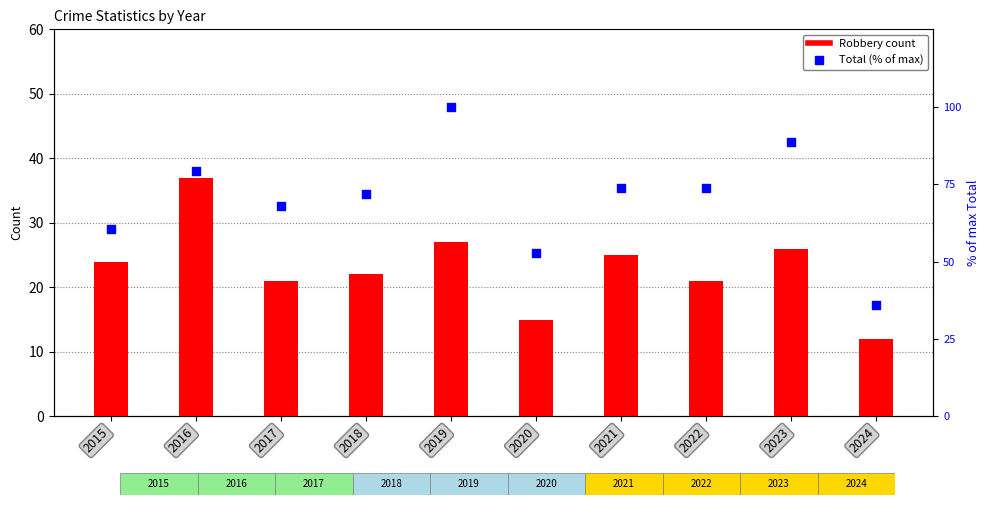

Which series contains the highest Y value?

Total (% of max)